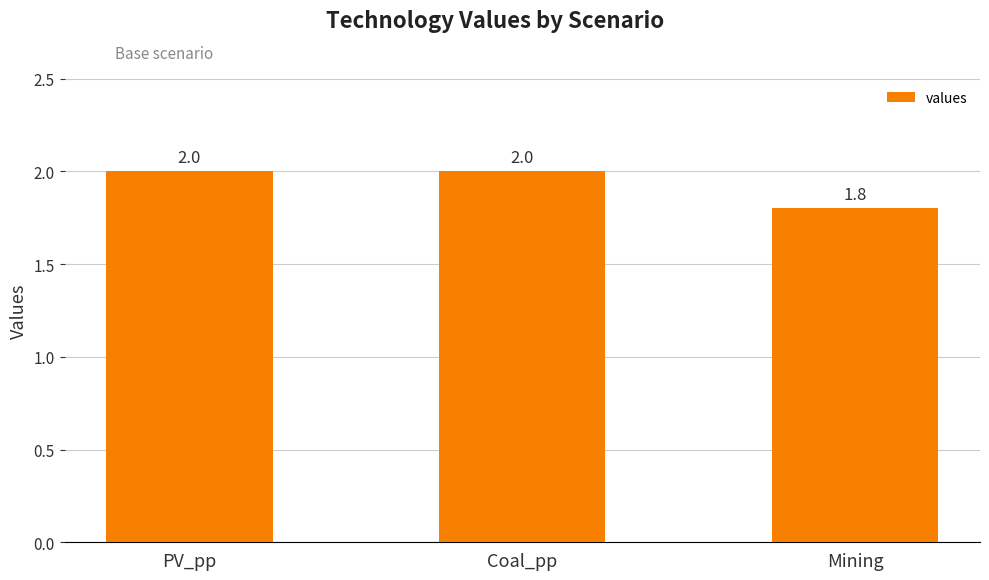

Reading right to left, list all the values displayed in this chart.

1.8	2.0	2.0